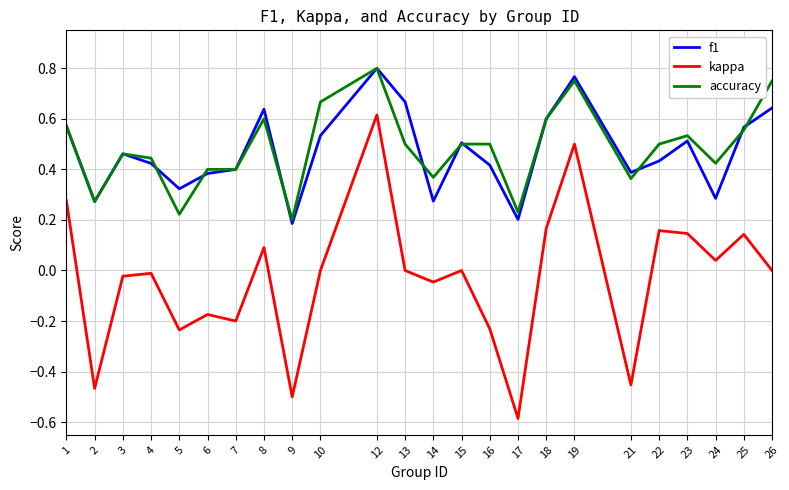

True or false: accuracy and f1 intersect in this chart.

True